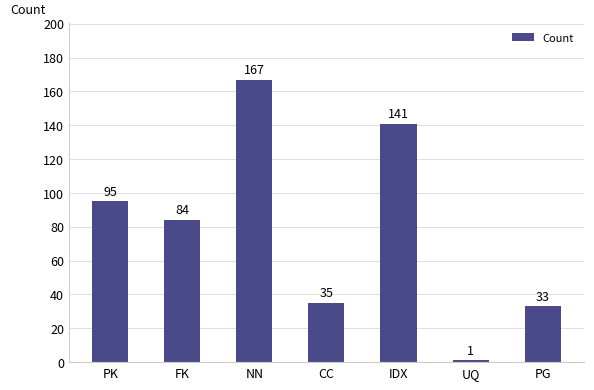

List the labels in order of value, largest first.

NN, IDX, PK, FK, CC, PG, UQ